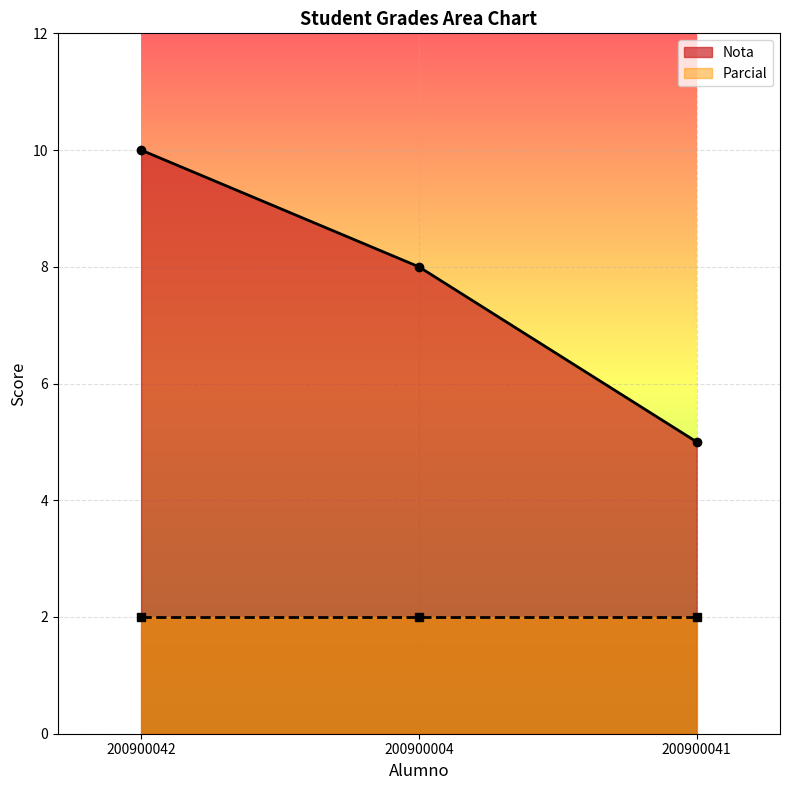

What is the lowest value of the Nota series?

5